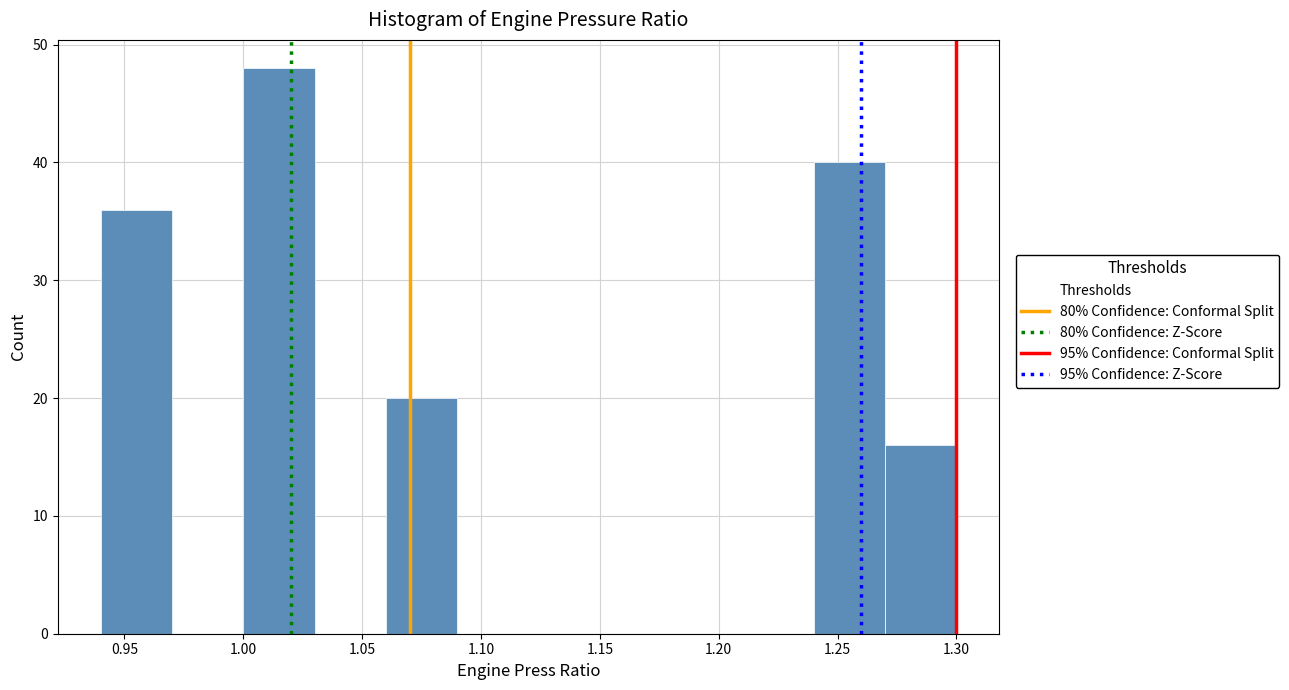

How tall is the bar that spans 1.27 to 1.30 on the x-axis? The values are not printed on the chart, so give them approximately, as read against the axis.

16